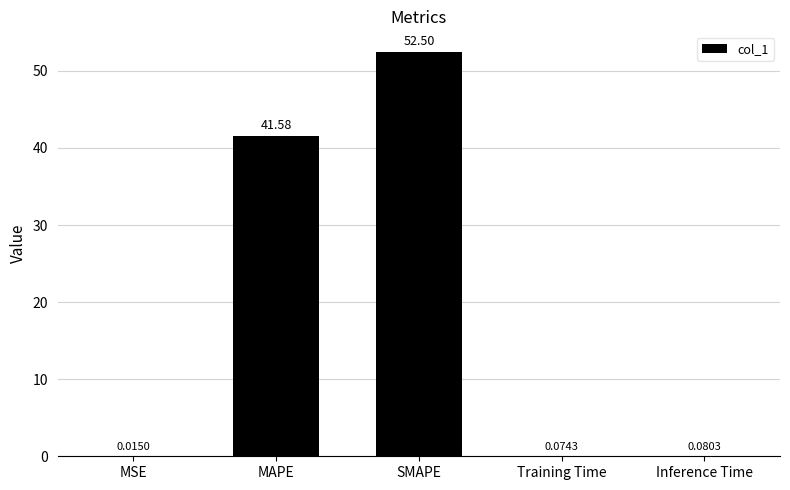

Which has a higher value, SMAPE or MSE?

SMAPE